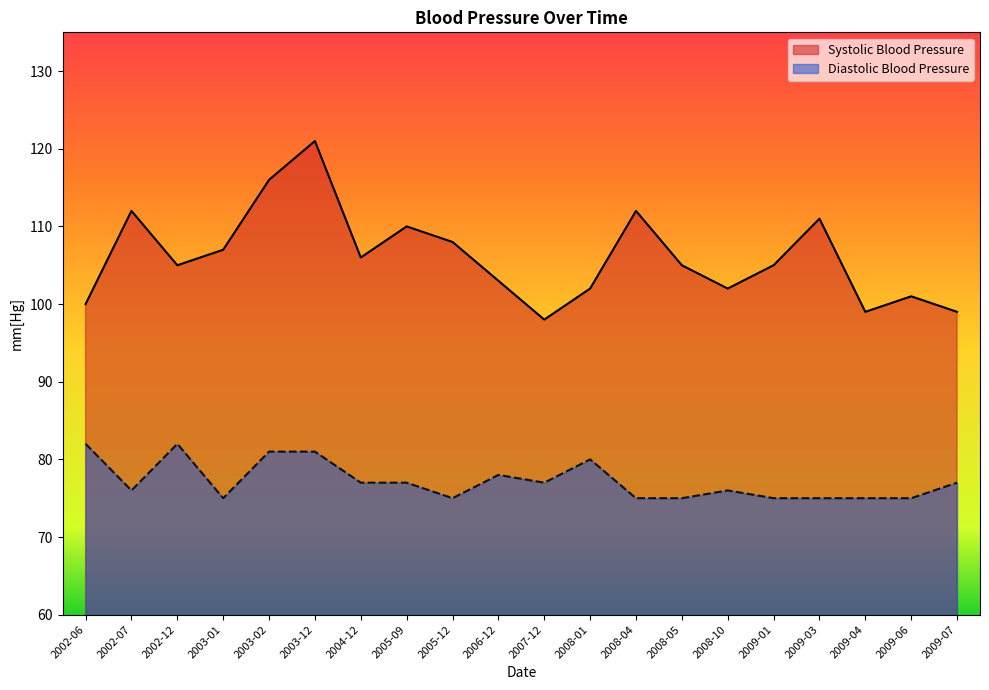

What are all the series names shown in the legend?

Systolic Blood Pressure, Diastolic Blood Pressure